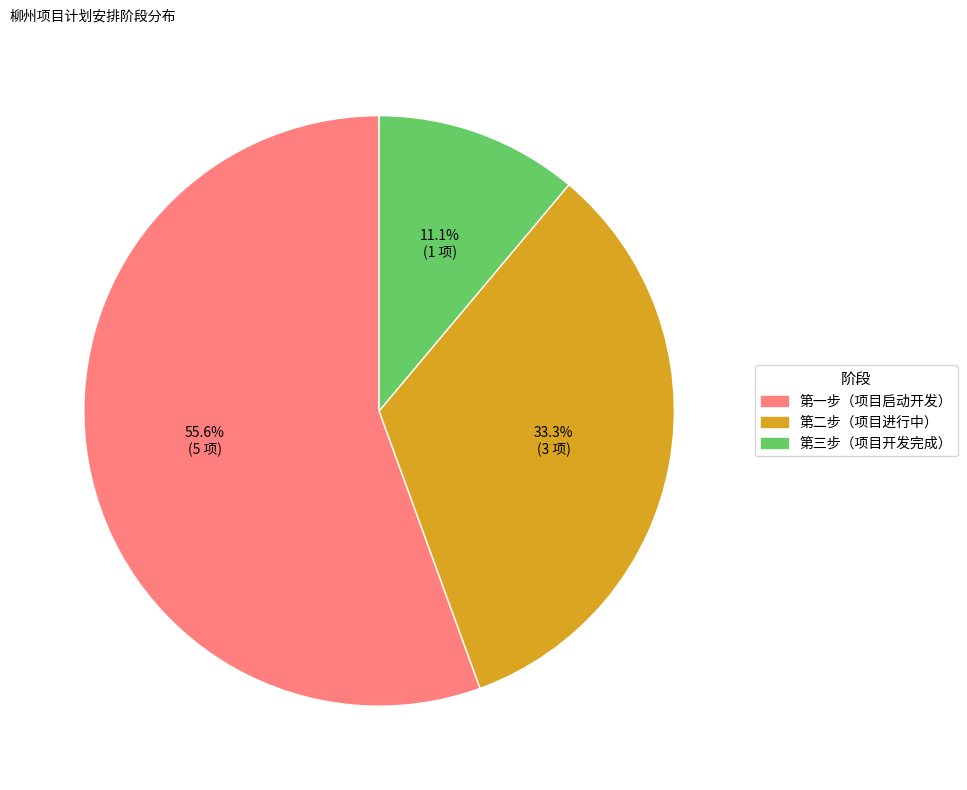

Which category has the smallest portion of the pie?

第三步（项目开发完成）